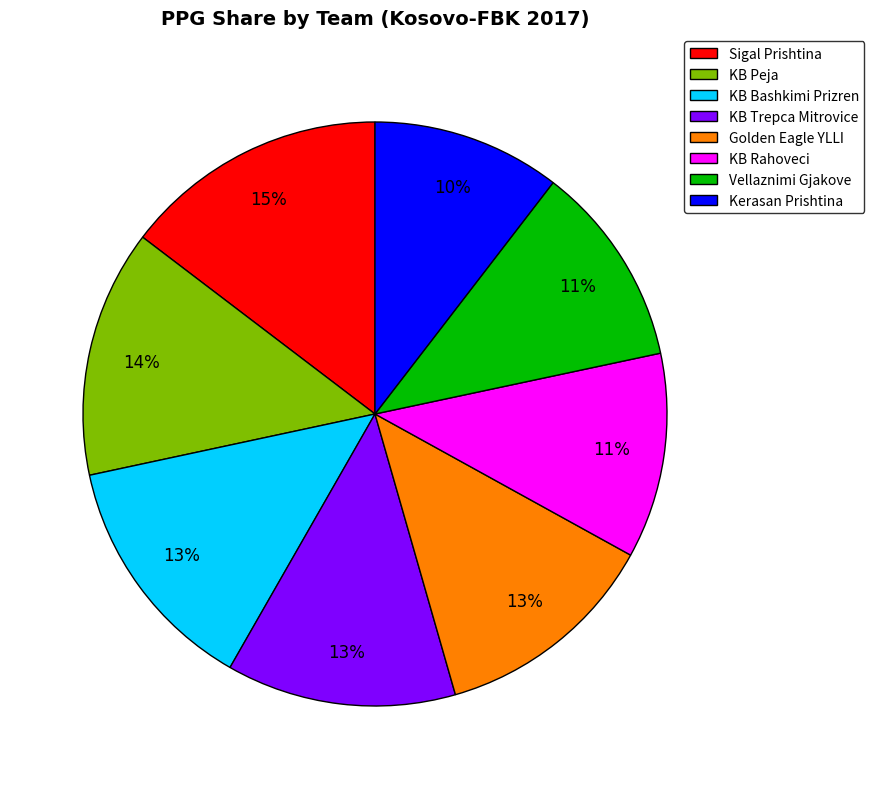

Between KB Rahoveci and Sigal Prishtina, which is larger?

Sigal Prishtina